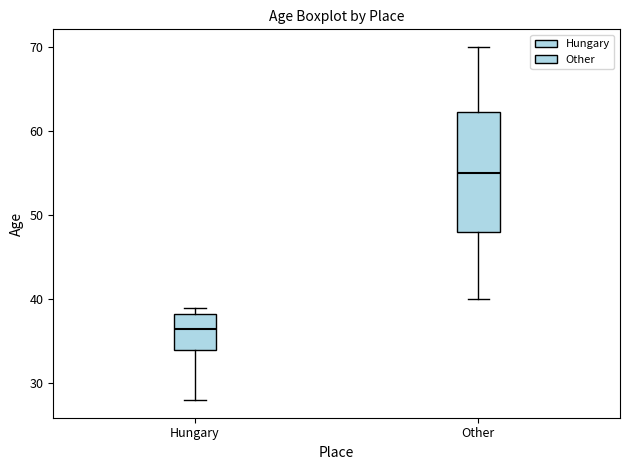

Reading left to right, transcribe this box plot: for each box, give where its median line is, the range the box spans, and where its two whiskers end, as read against the y-axis. The values are not printed on the chart, so give them approximately, as read against the axis.

Hungary: median 37, box 34 to 38, whiskers 28 to 39
Other: median 55, box 48 to 62, whiskers 40 to 70